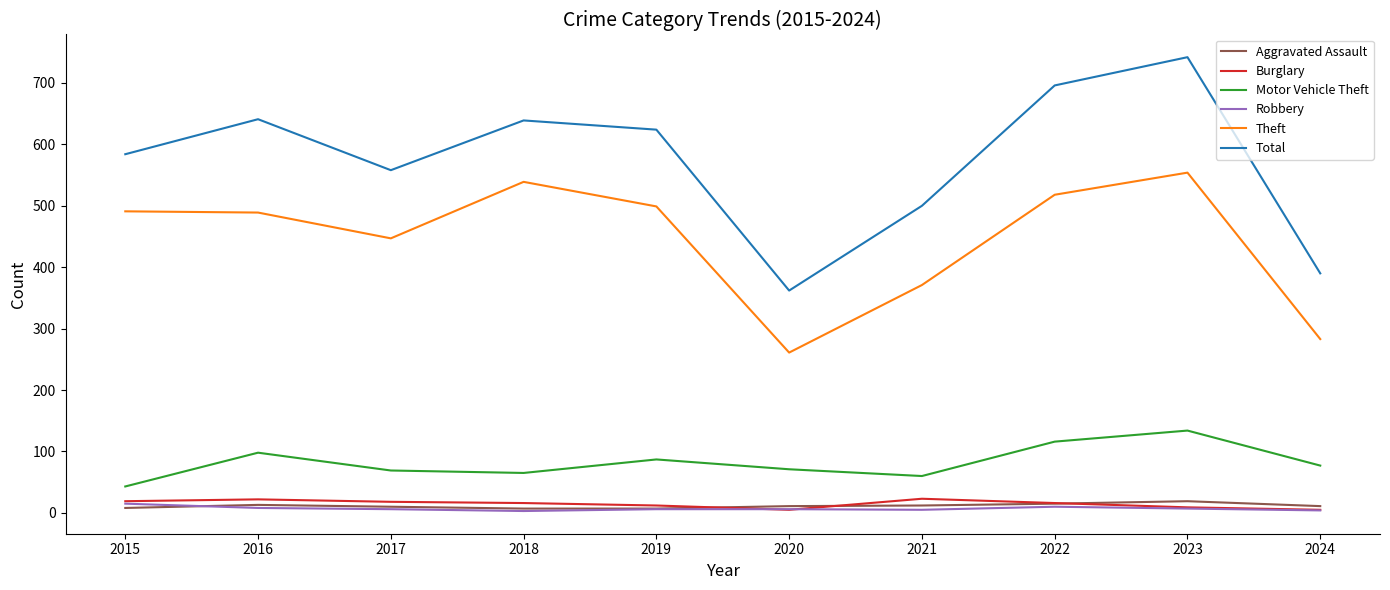

Which series has the largest range (max minus min)?

Total